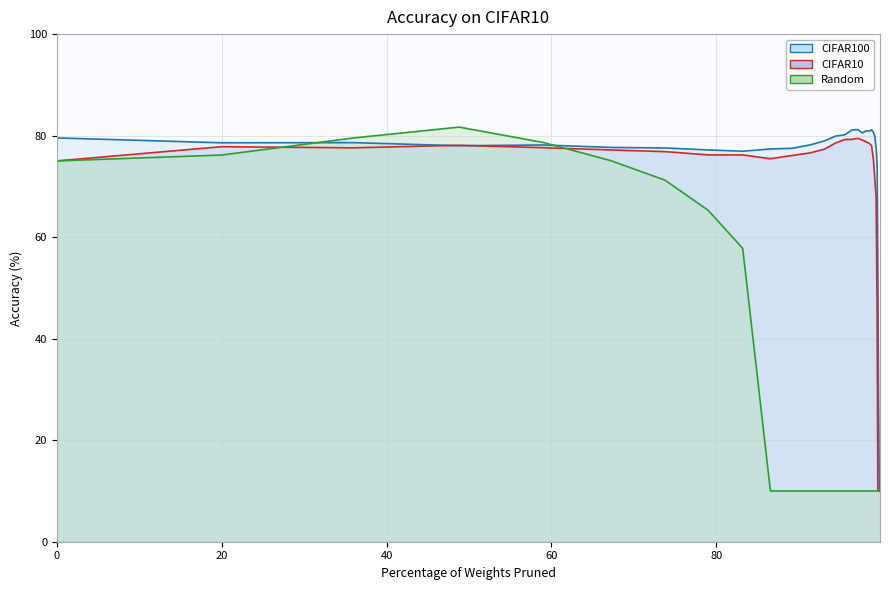

What is the maximum value shown in the chart?

81.7